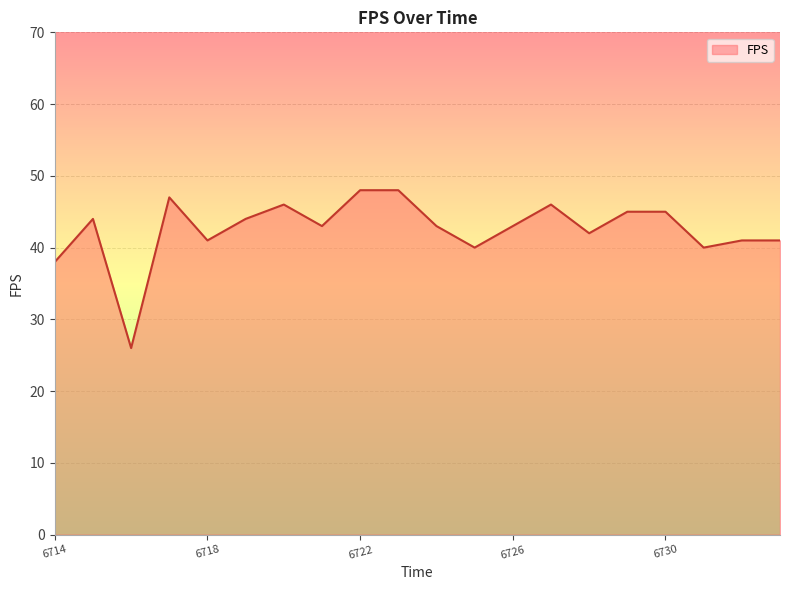

What is the maximum value shown in the chart?

48